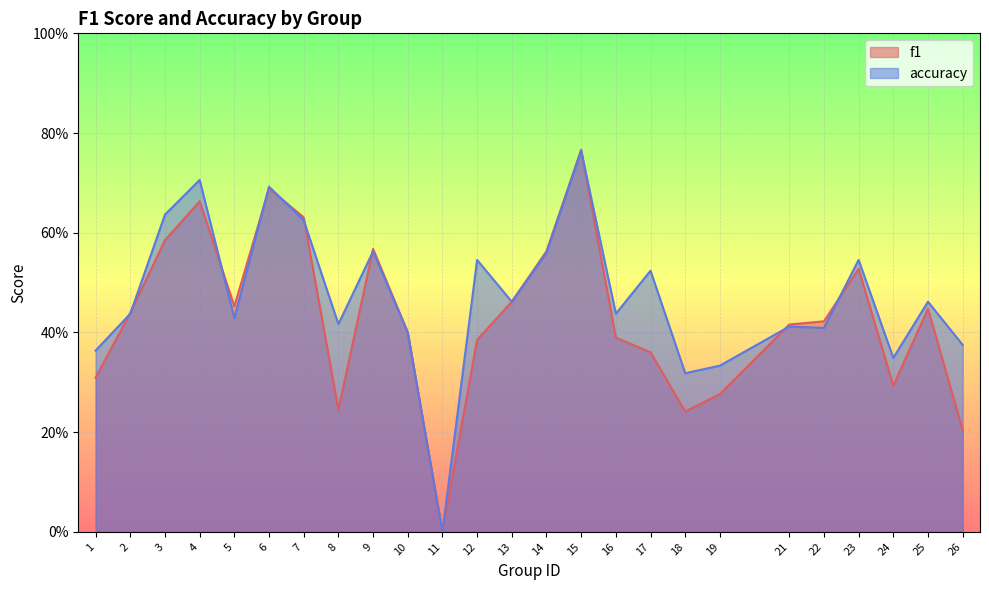

Reading left to right, transcribe all the data shown in this chart.

f1: 1=0.3	2=0.4	3=0.6	4=0.7	5=0.5	6=0.7	7=0.6	8=0.2	9=0.6	10=0.4	11=0.0	12=0.4	13=0.5	14=0.6	15=0.8	16=0.4	17=0.4	18=0.2	19=0.3	21=0.4	22=0.4	23=0.5	24=0.3	25=0.4	26=0.2
accuracy: 1=0.4	2=0.4	3=0.6	4=0.7	5=0.4	6=0.7	7=0.6	8=0.4	9=0.6	10=0.4	11=0.0	12=0.5	13=0.5	14=0.6	15=0.8	16=0.4	17=0.5	18=0.3	19=0.3	21=0.4	22=0.4	23=0.5	24=0.3	25=0.5	26=0.4